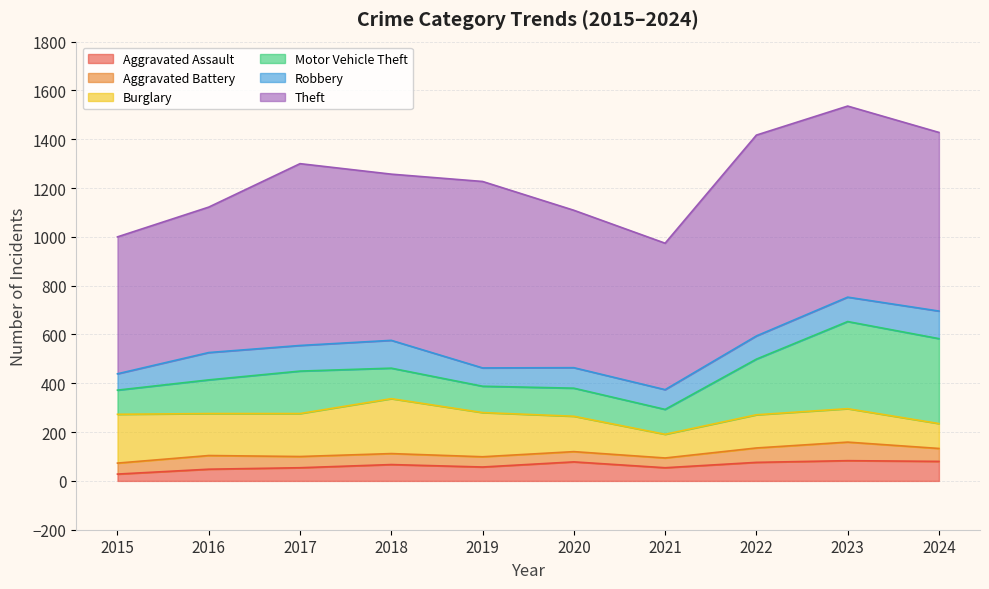

What is the sum of all Theft values?

6930